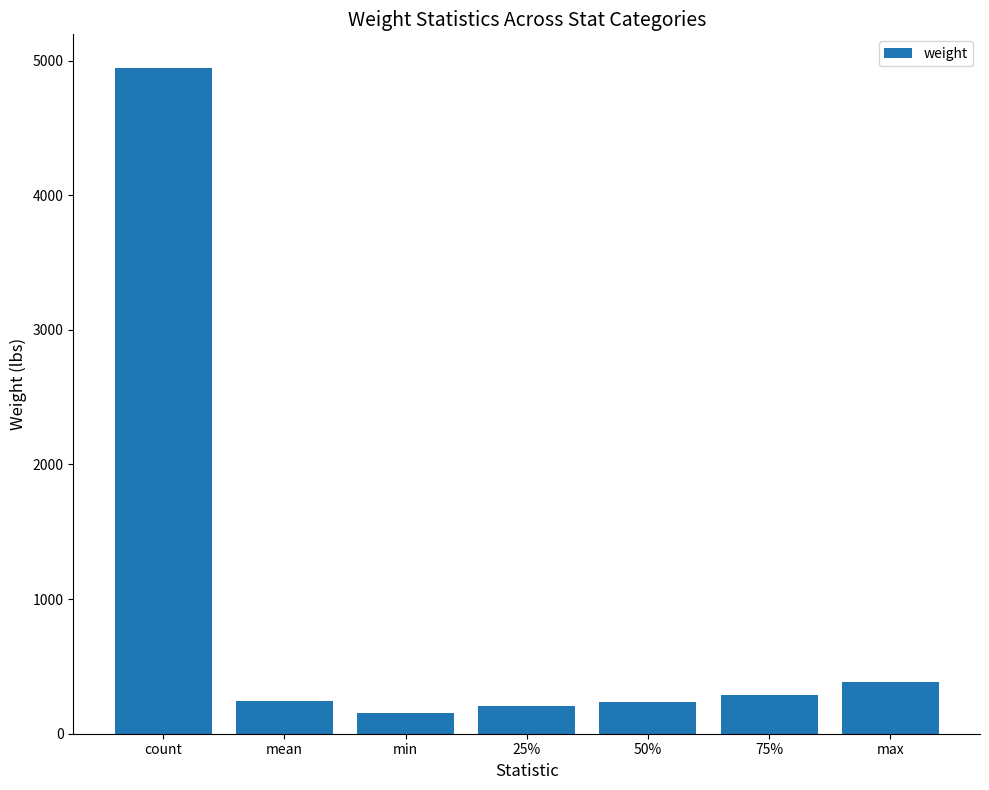

What is the greatest value displayed?

4947.0